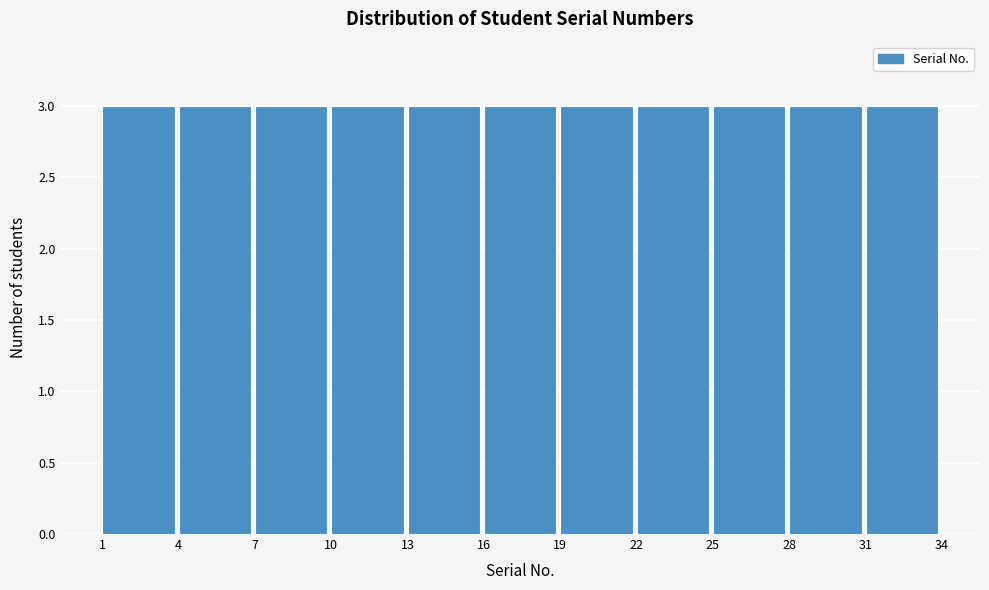

How tall is the bar that spans 4 to 7 on the x-axis? The values are not printed on the chart, so give them approximately, as read against the axis.

3